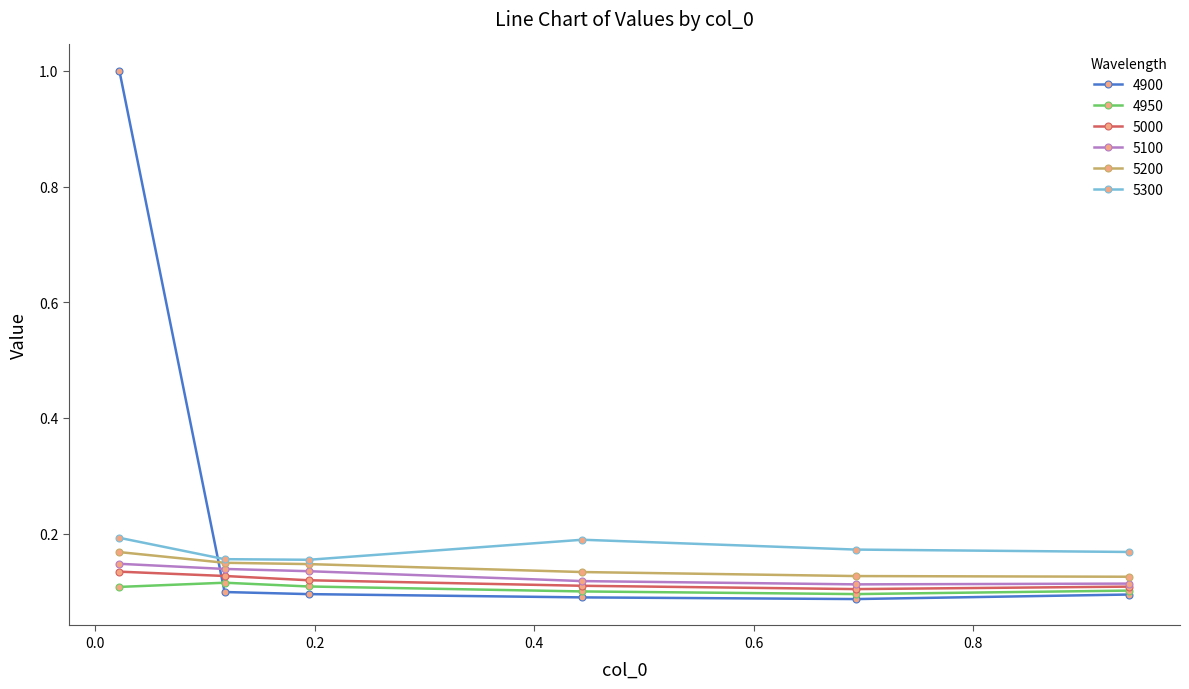

Which series has the largest range (max minus min)?

4900